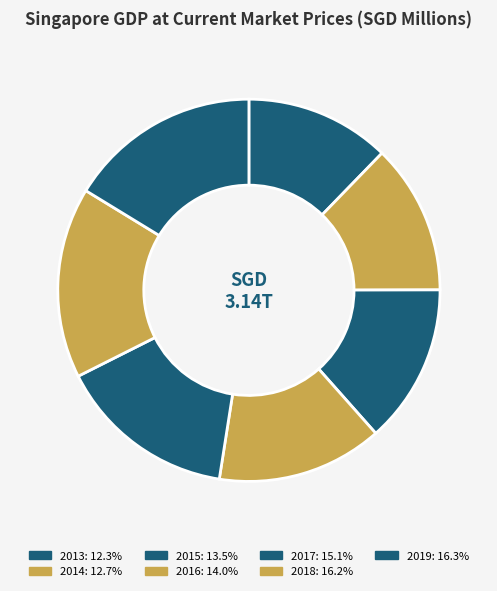

Is 2018 the majority of the pie?

No